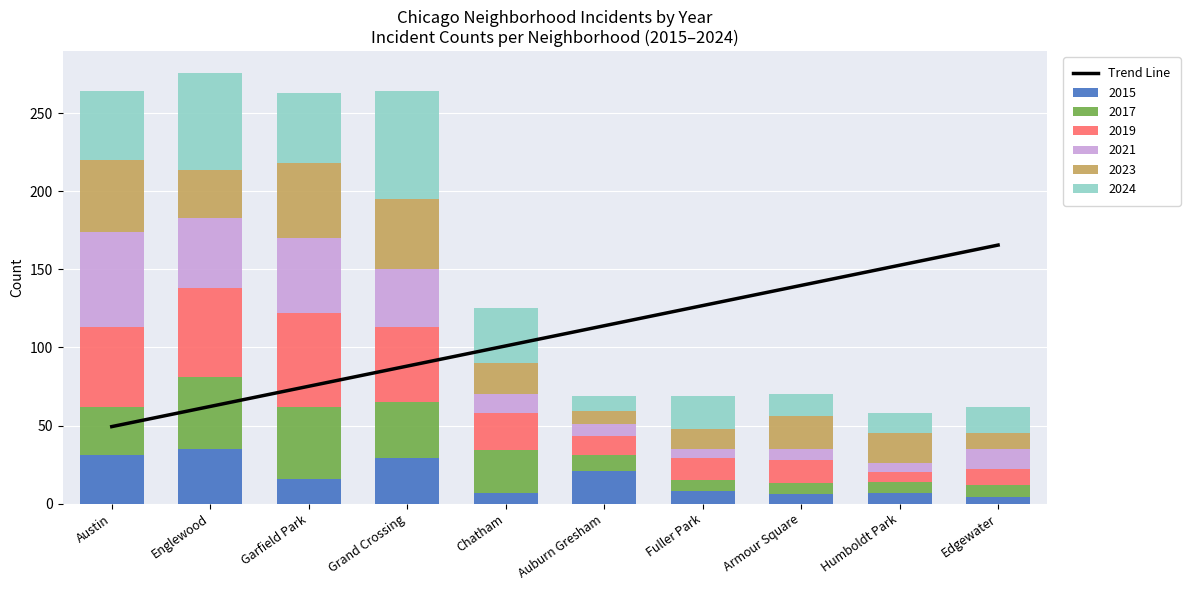

Which label corresponds to the largest value in the chart?

Edgewater